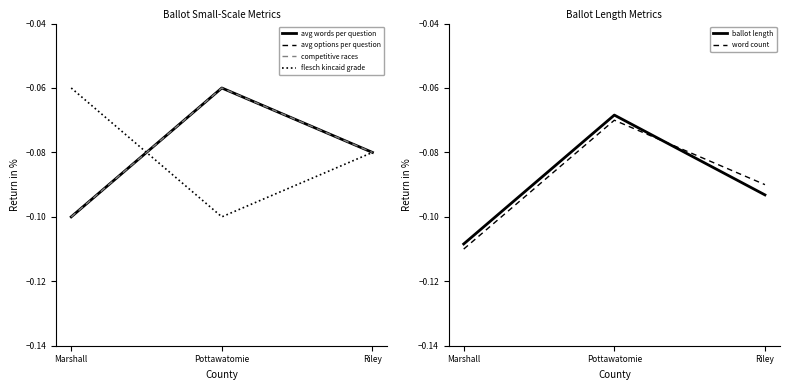

What is the maximum value for avg words per question?

-0.1